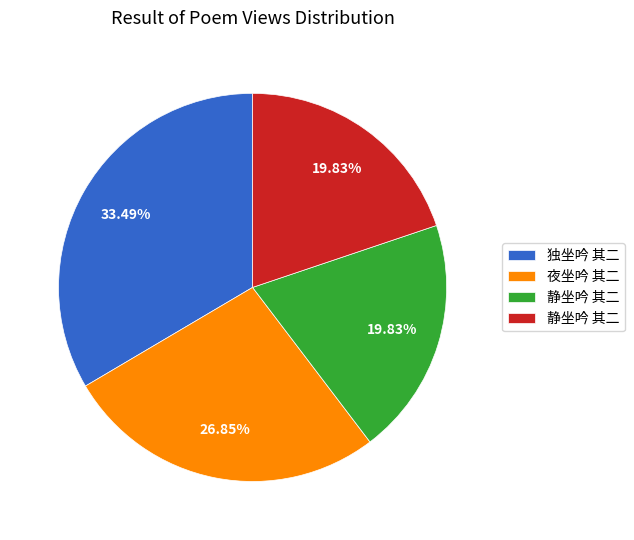

How many segments does this pie chart have?

4